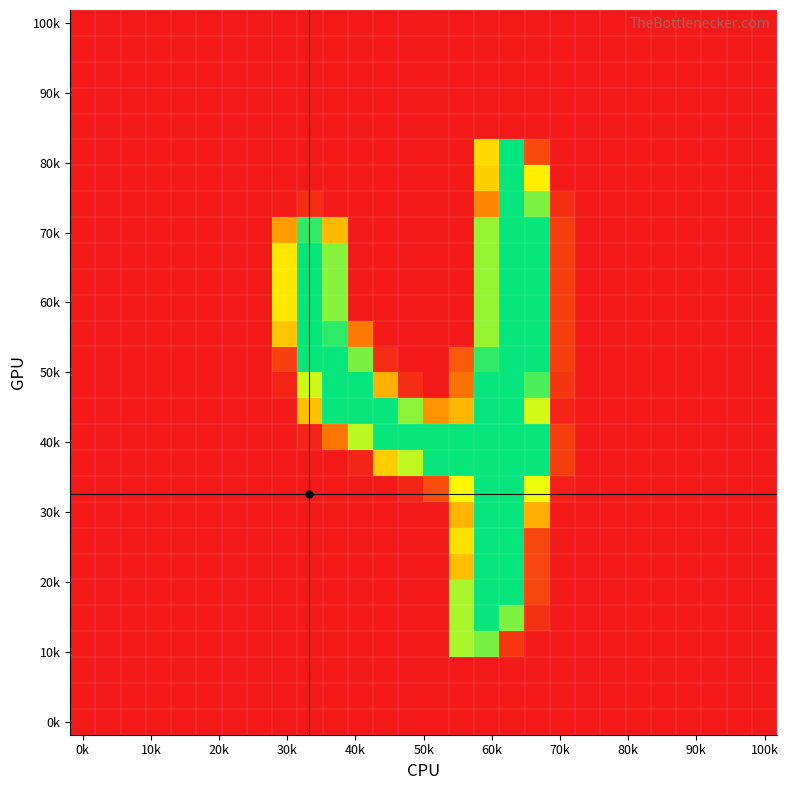

How many series are shown in this chart?

28